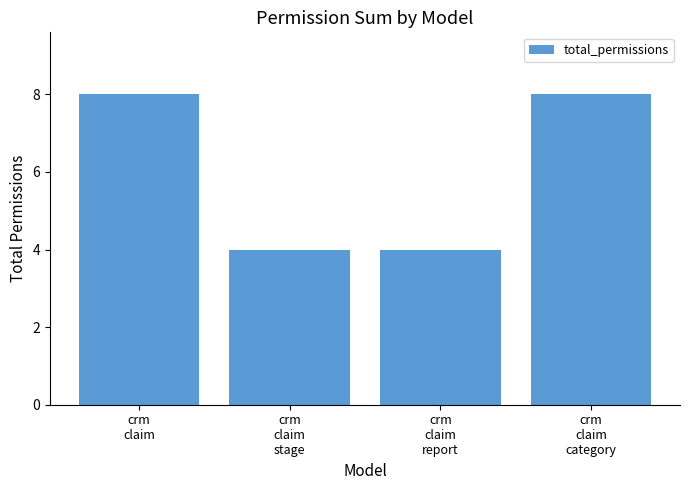

What is the value of the 2nd bar from the left?

4